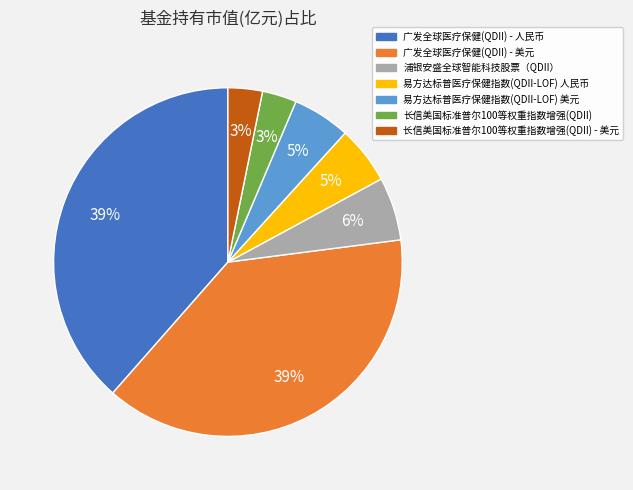

To the nearest percent, what is the difference between the 浦银安盛全球智能科技股票（QDII） and 广发全球医疗保健(QDII) - 美元 slice percentages?

33%